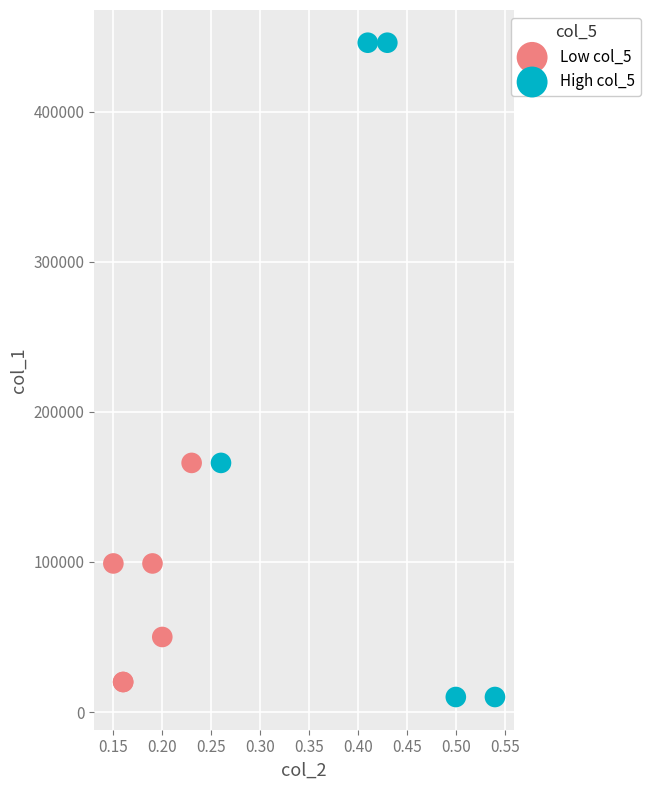

Which series has the widest spread of Y values?

High col_5